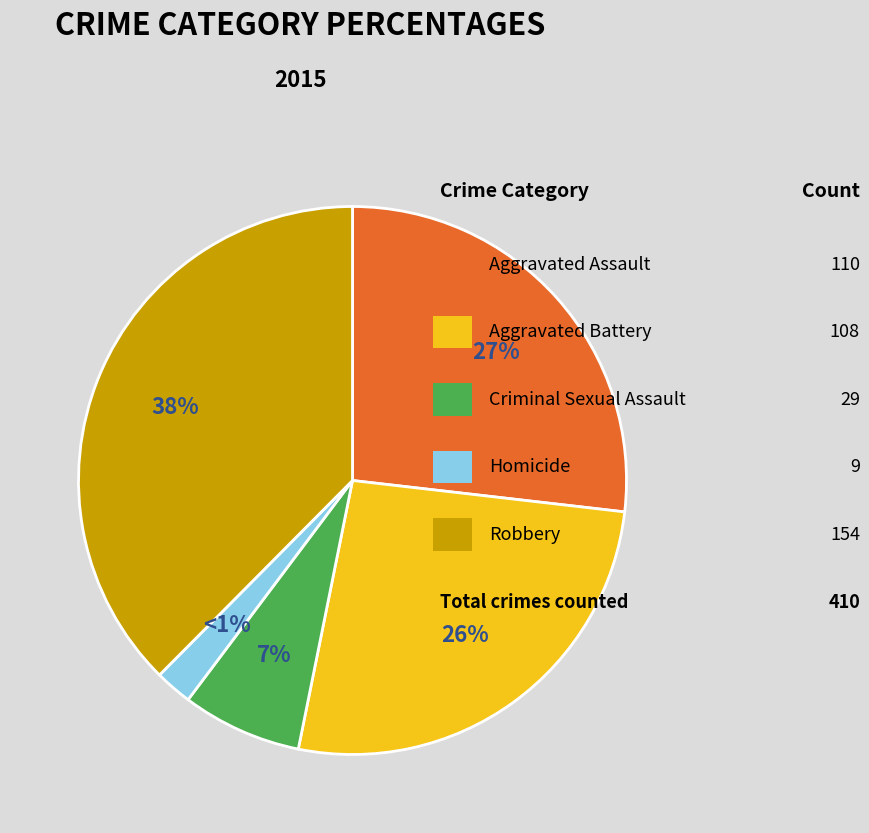

The Robbery slice represents 50% of the pie. True or false?

False